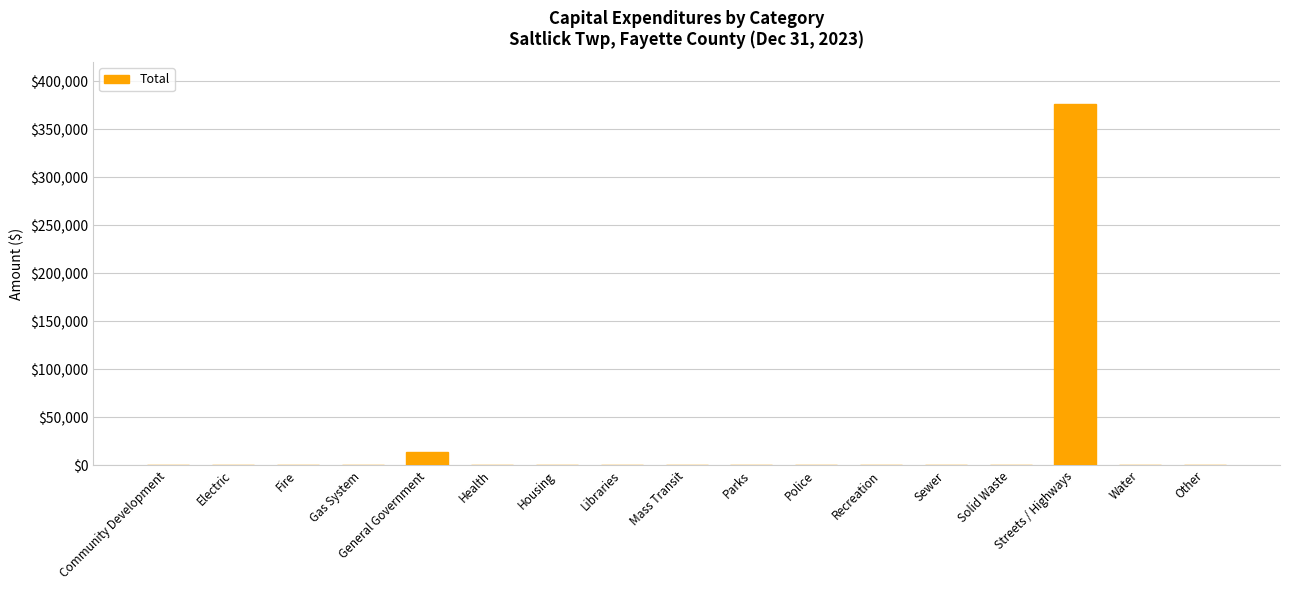

At which label is the value closest to 188223?

General Government